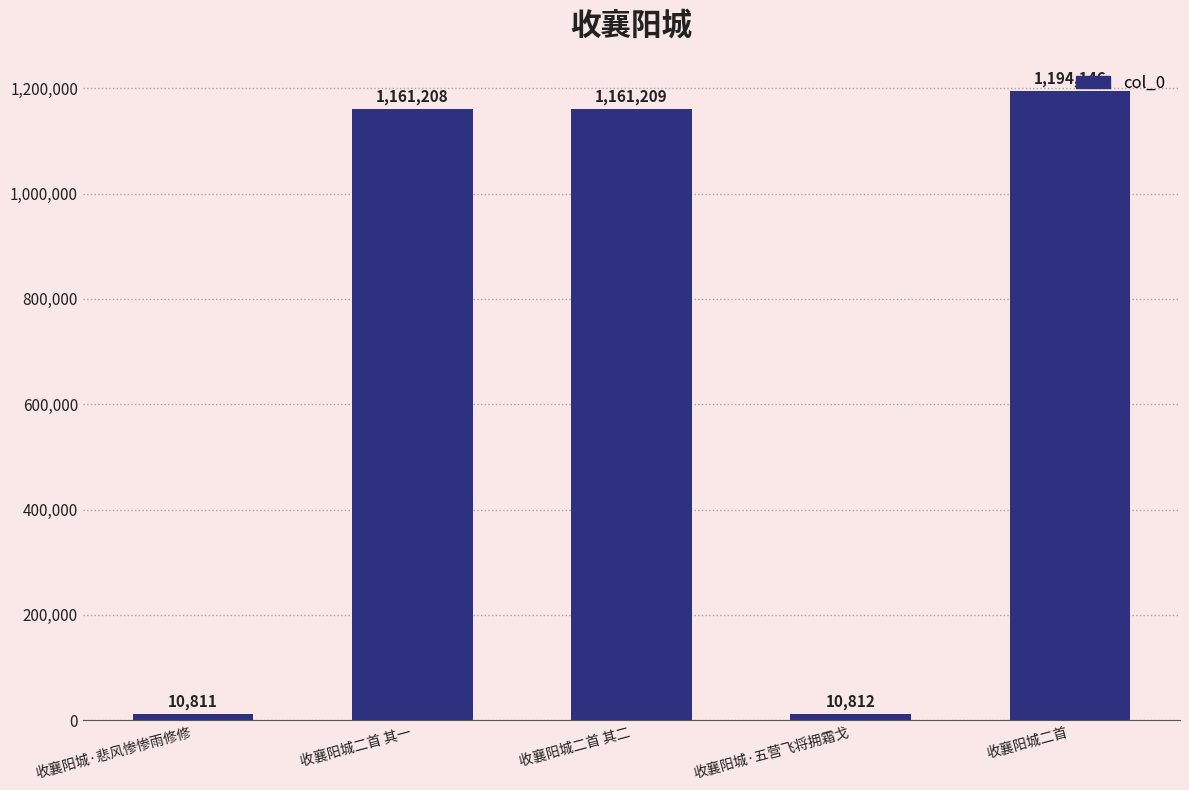

What is the change in value from 收襄阳城·悲风惨惨雨修修 to 收襄阳城二首 其二?

+1150398